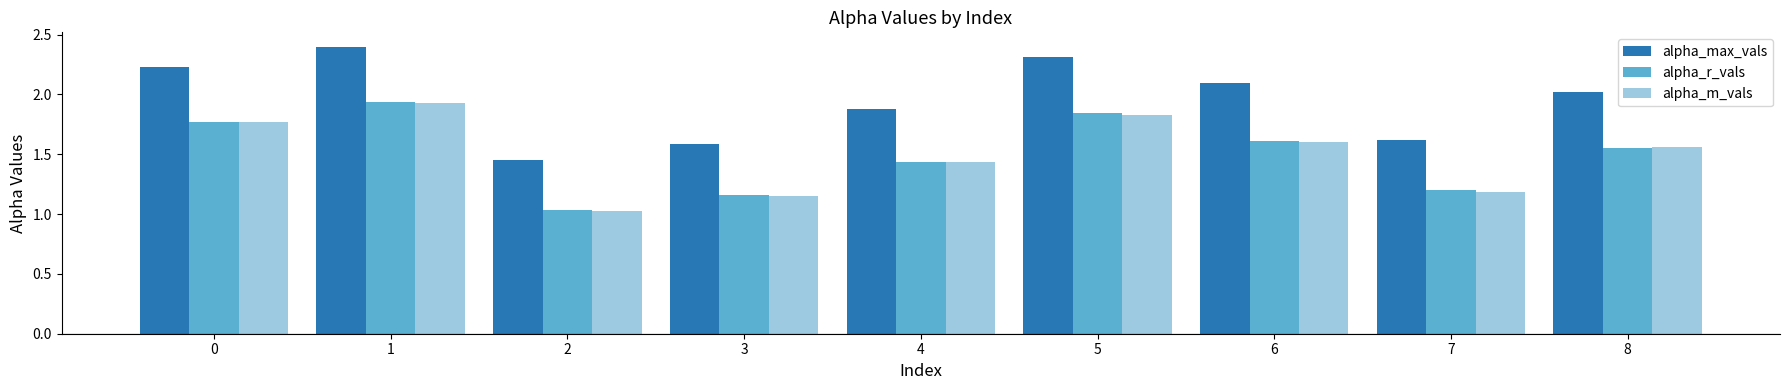

What is the average value of the alpha_max_vals series?

2.0